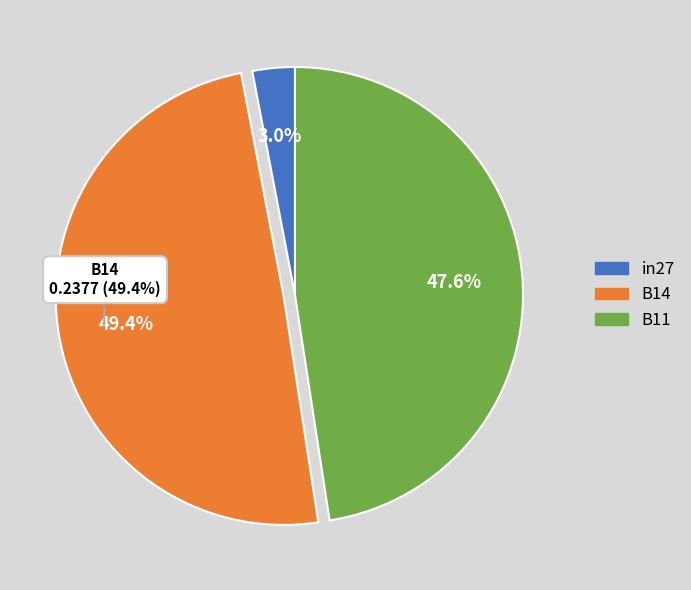

Which category has the biggest portion of the pie?

B14